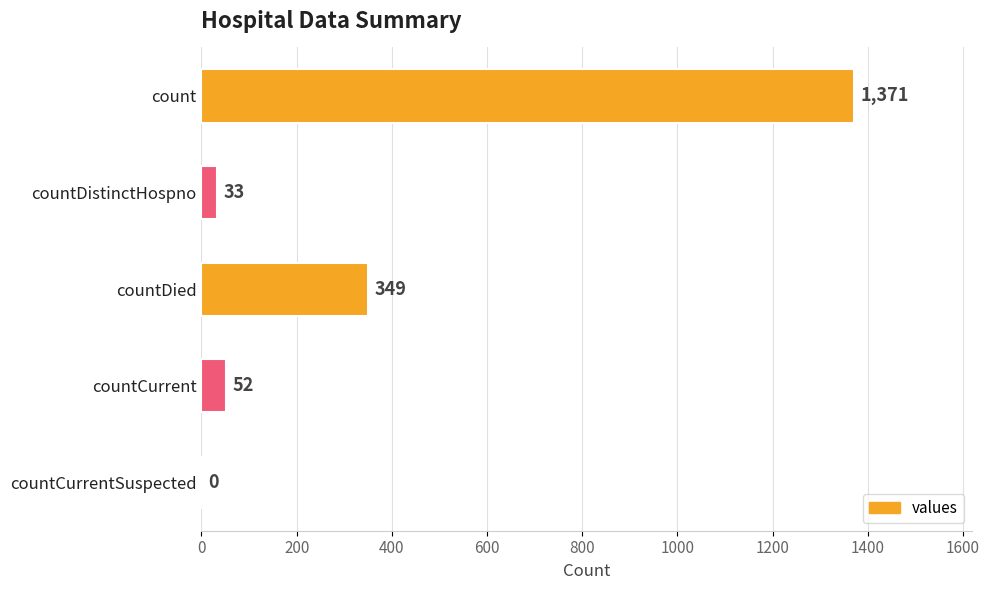

Does the chart contain stacked bars?

No